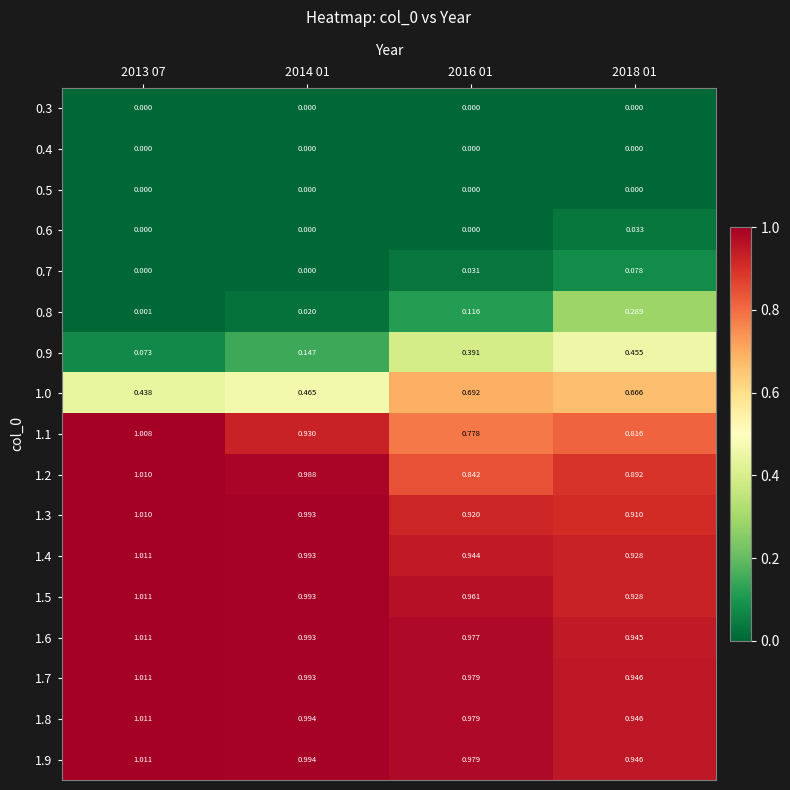

Is the value of 1.9 at 2016 01 greater than the value of 0.5 at 2014 01?

Yes